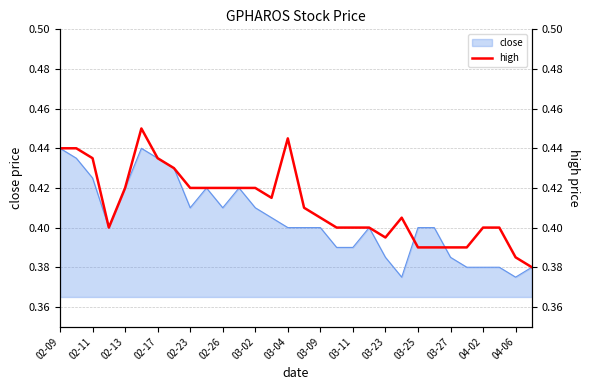

Count the number of categories in the chart.

30